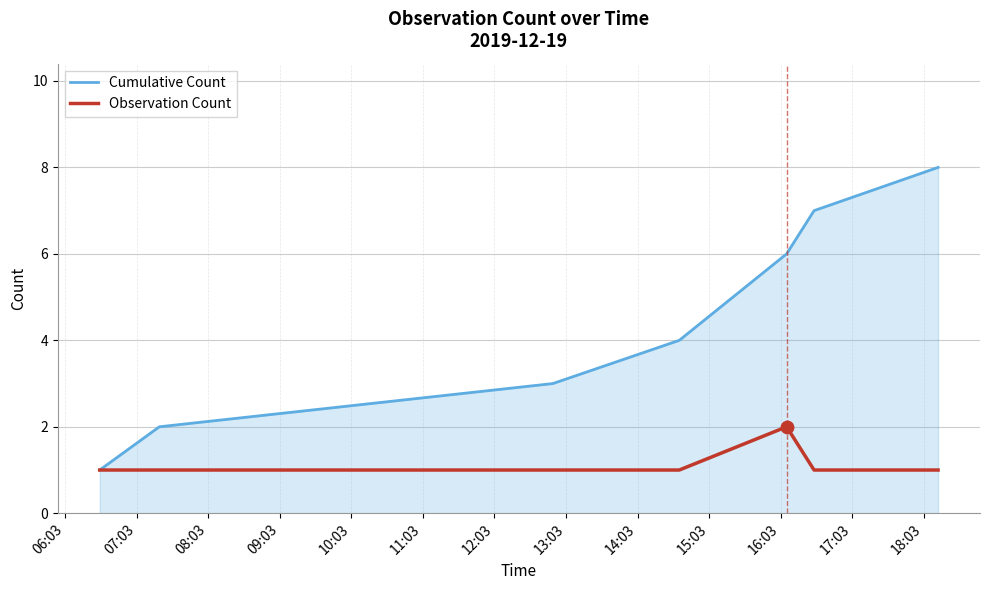

List the series in order of their peak value, highest first.

Cumulative Count, Observation Count